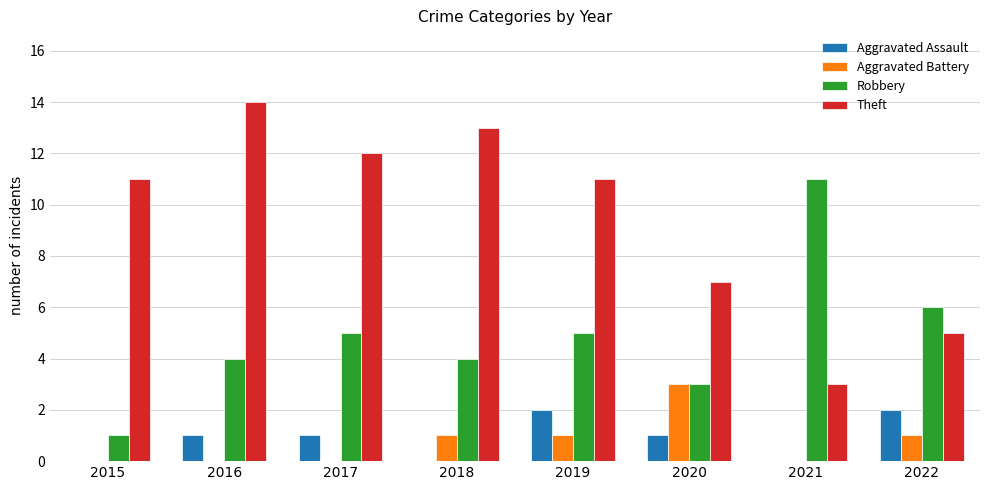

Which category has the highest value across all series?

2016